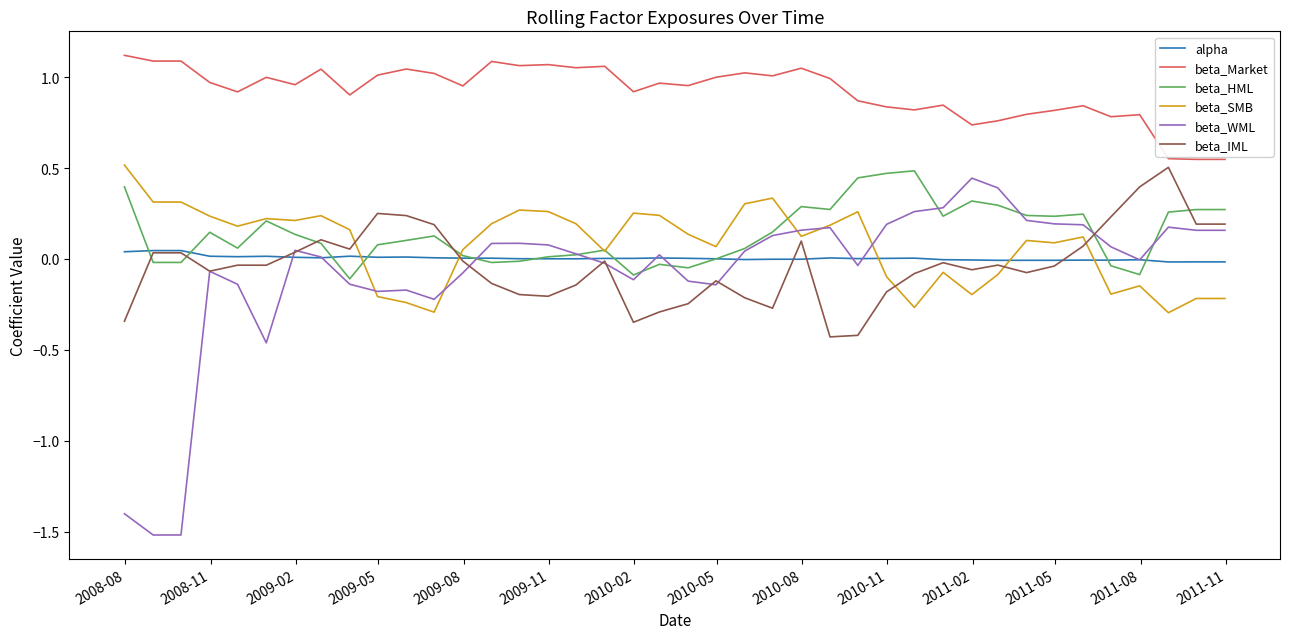

How many series are shown in this chart?

6